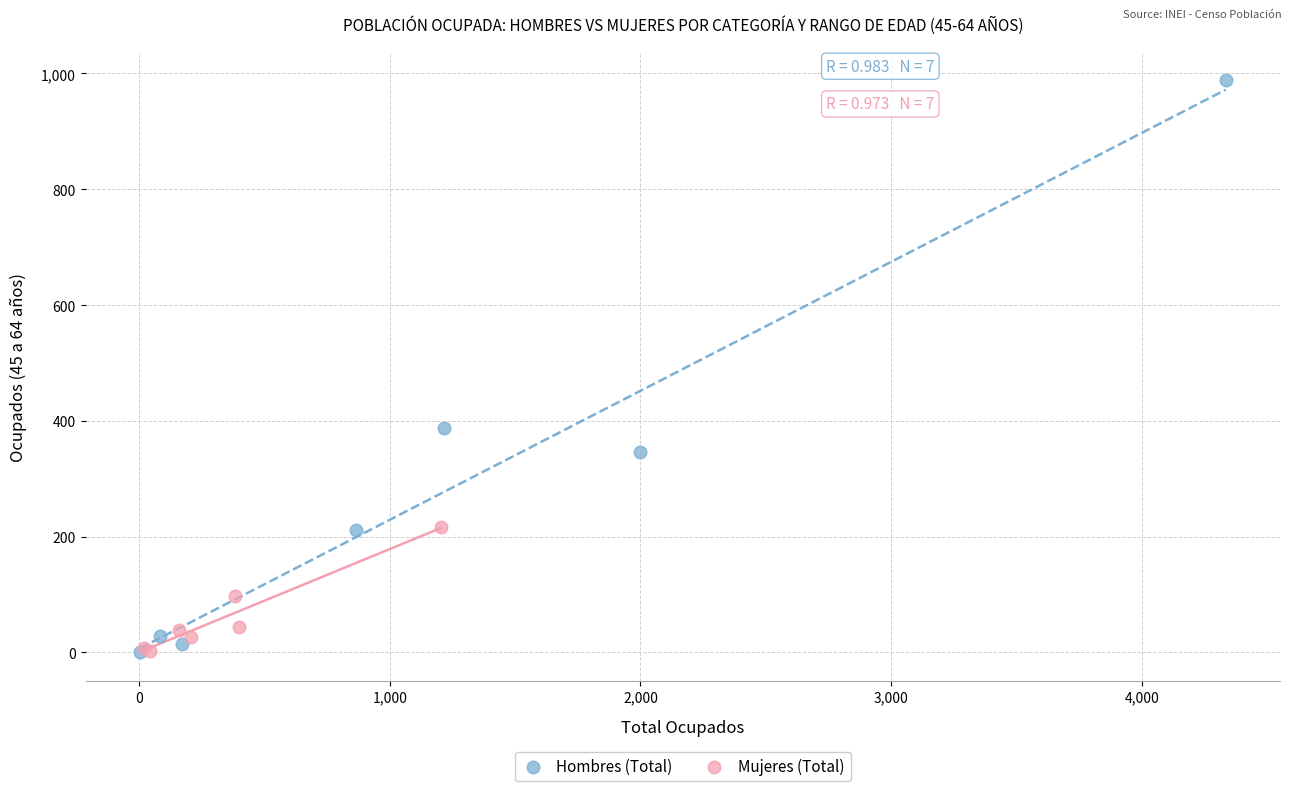

Which series has the widest spread of Y values?

Hombres (Total)